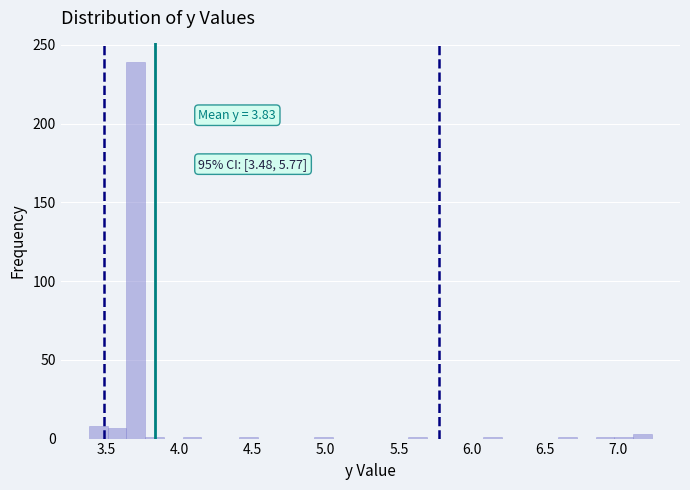

Around what value on the x-axis is the tallest bar? Give the approximate position of its centre, as read against the axis.

3.70